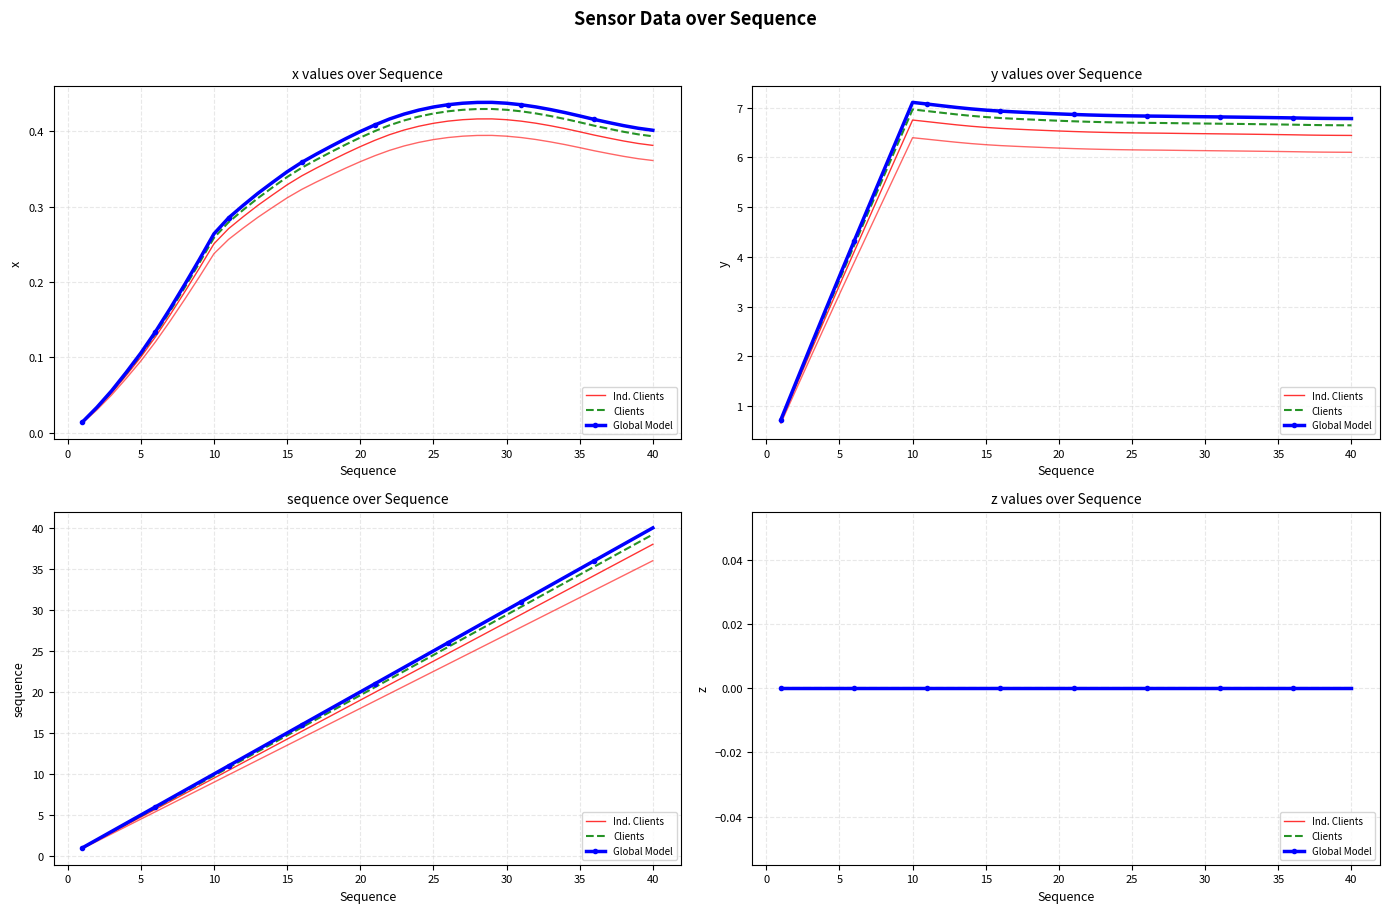

At which category does the chart reach its peak across all series?

40